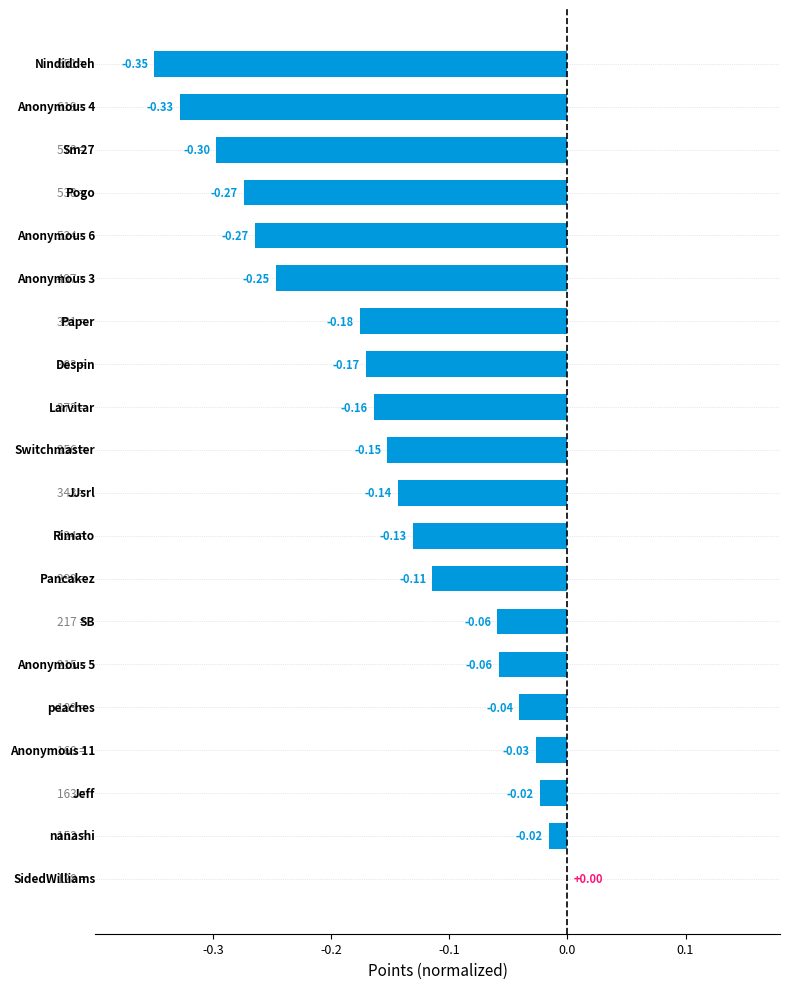

What is the sum of all values?

-3.0